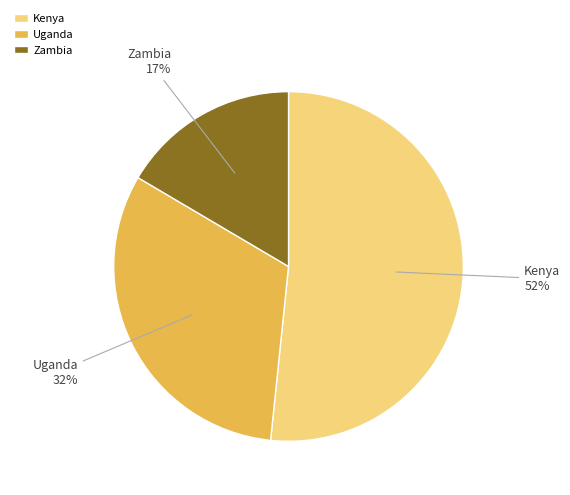

Which category has the smallest portion of the pie?

Zambia